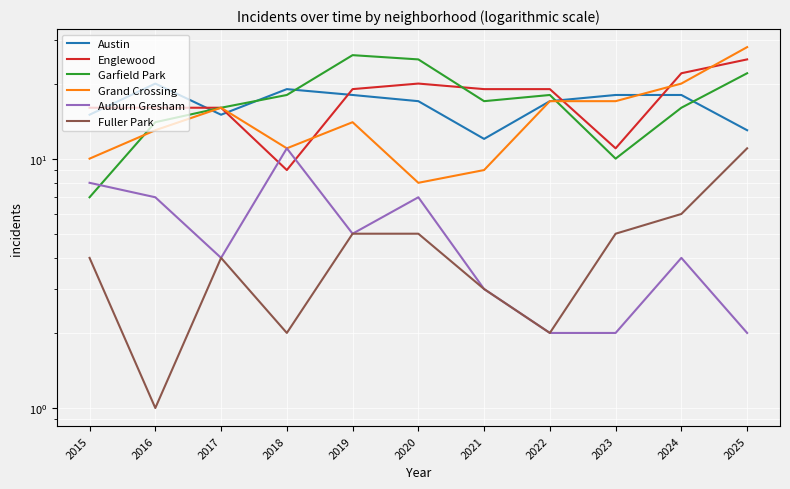

Rank the series at 2017 from lowest to highest value.

Auburn Gresham, Fuller Park, Austin, Englewood, Garfield Park, Grand Crossing